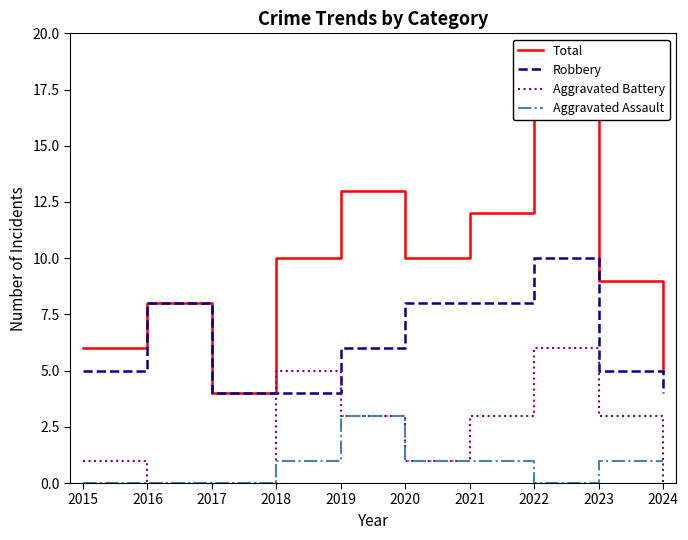

What is the difference between the maximum and minimum values in the Aggravated Assault series?

3